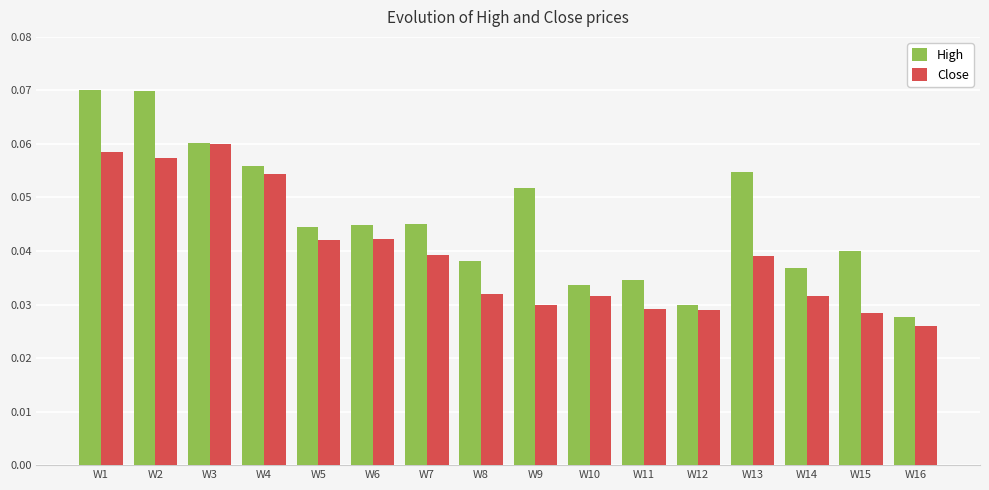

Which category has the lowest value in the Close series?

W16